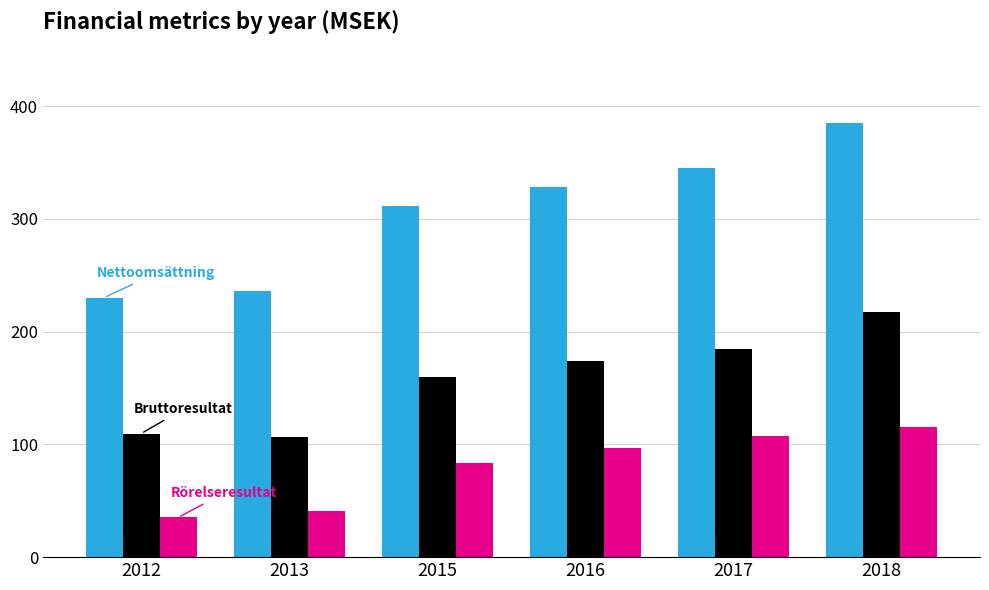

How many series are shown in this chart?

3